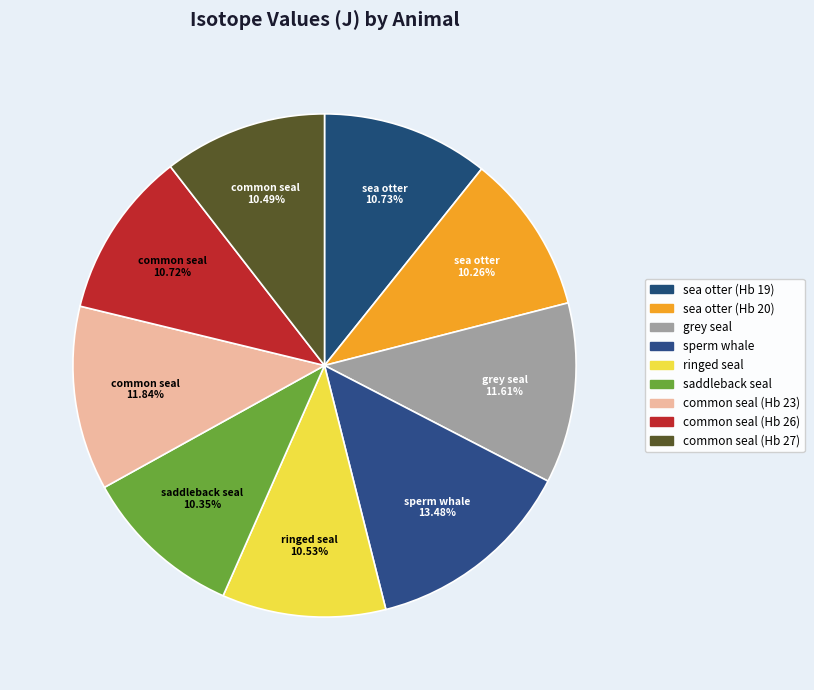

To the nearest percent, what is the difference between the grey seal and sea otter (Hb 20) slice percentages?

1%